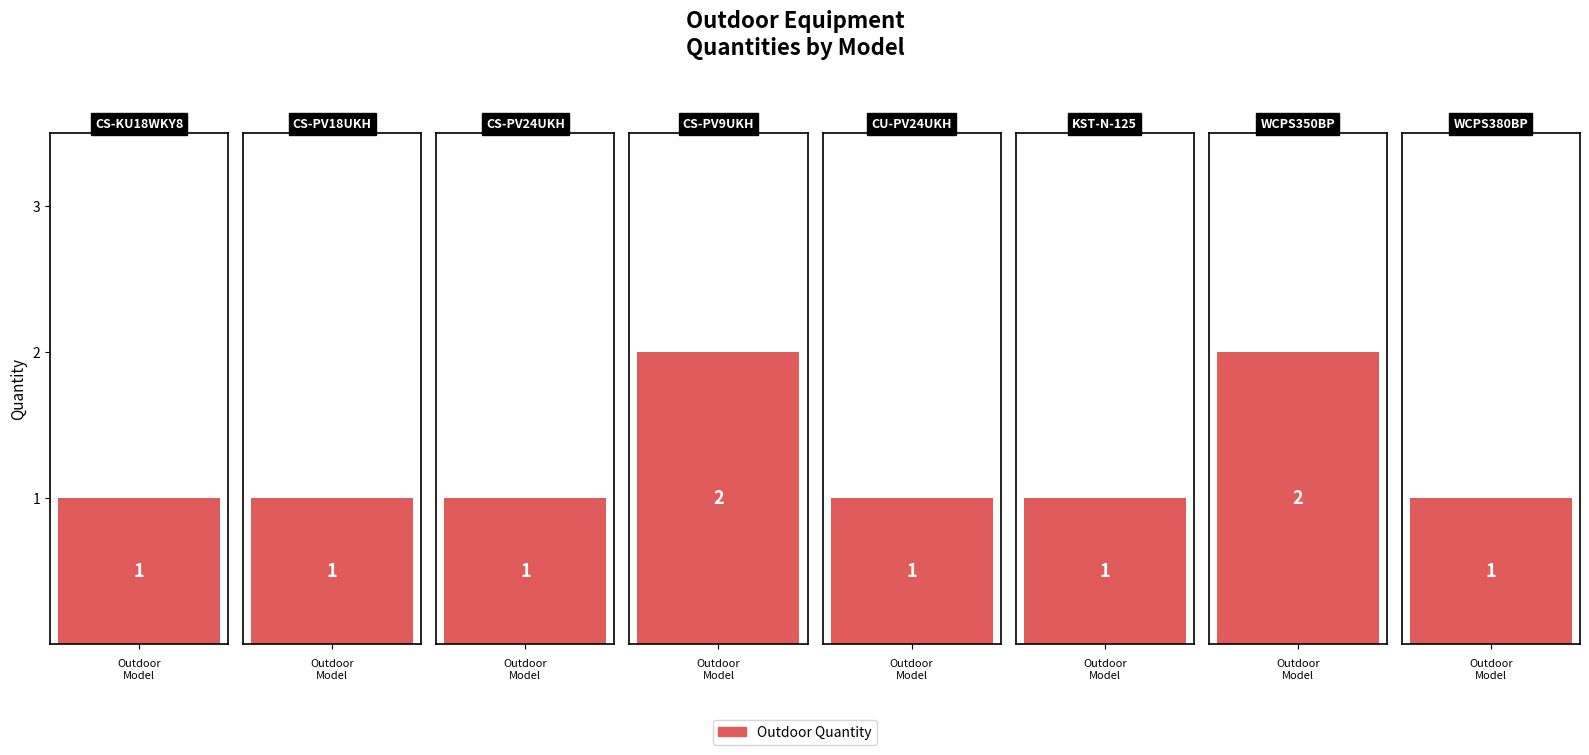

Reading left to right, transcribe all the data shown in this chart.

1	1	1	2	1	1	2	1